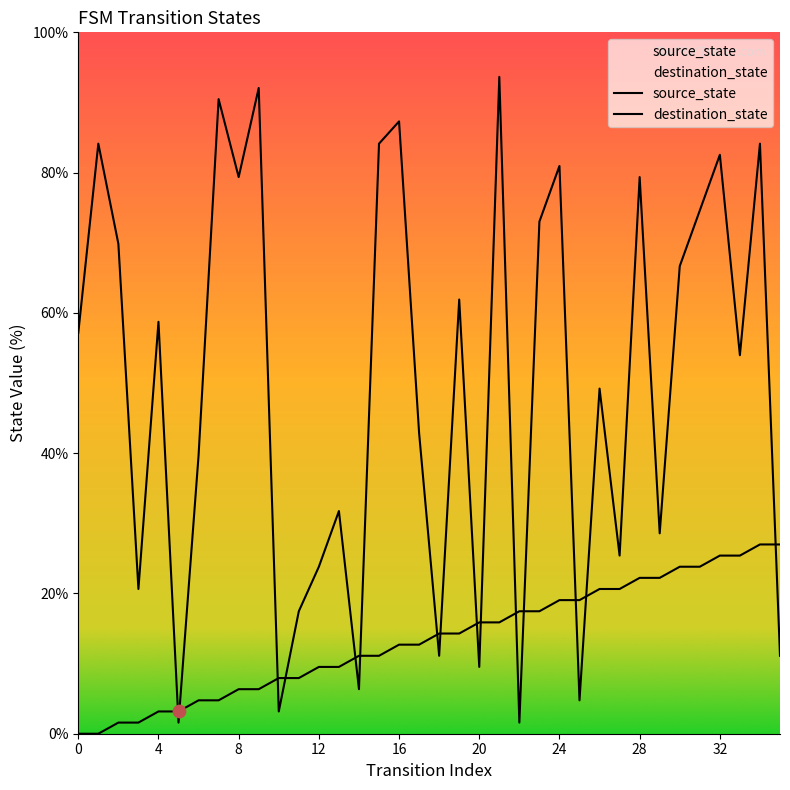

Which series has the widest spread of Y values?

destination_state